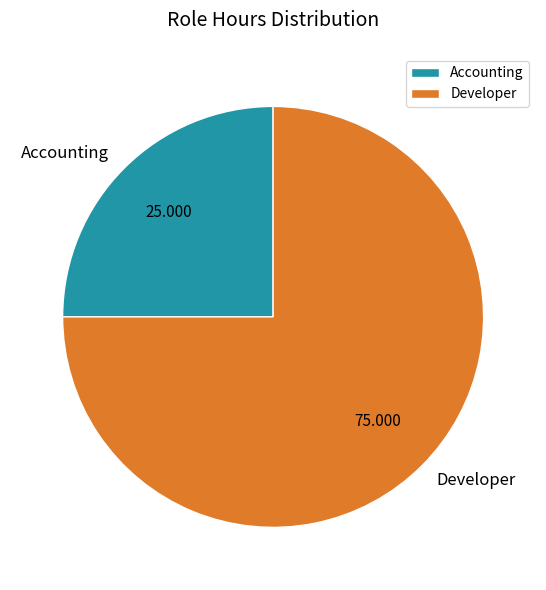

How many slices are in this pie chart?

2